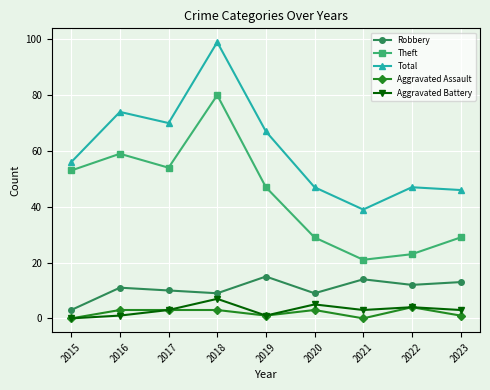

What is the value of the Robbery point at the 1st from the left?

3